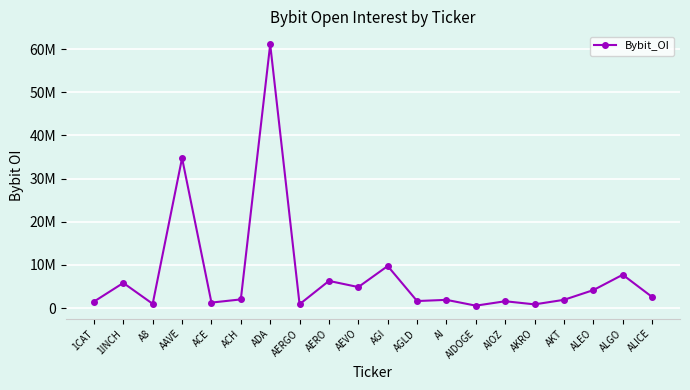

What is the label of the 14th point from the right?

ADA